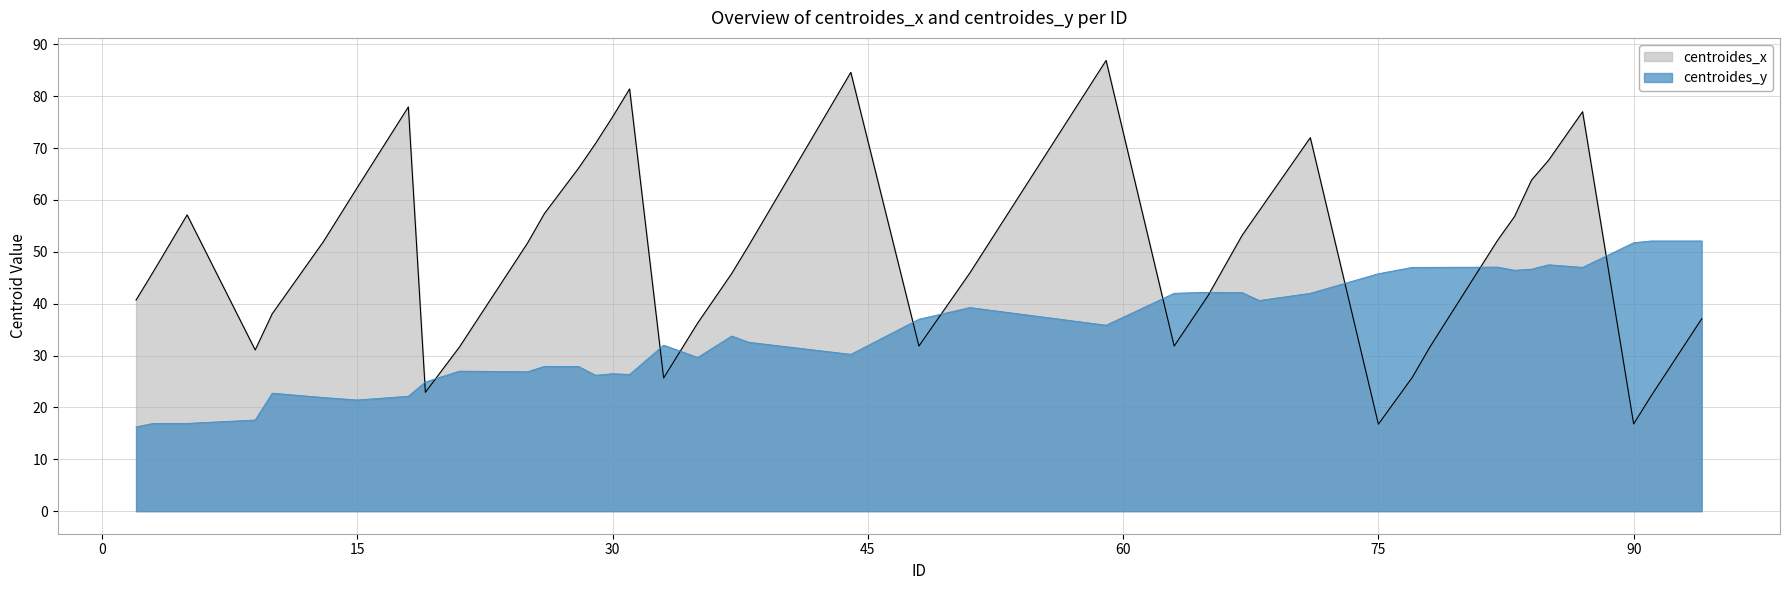

Between 48 and 85, which is larger?

85